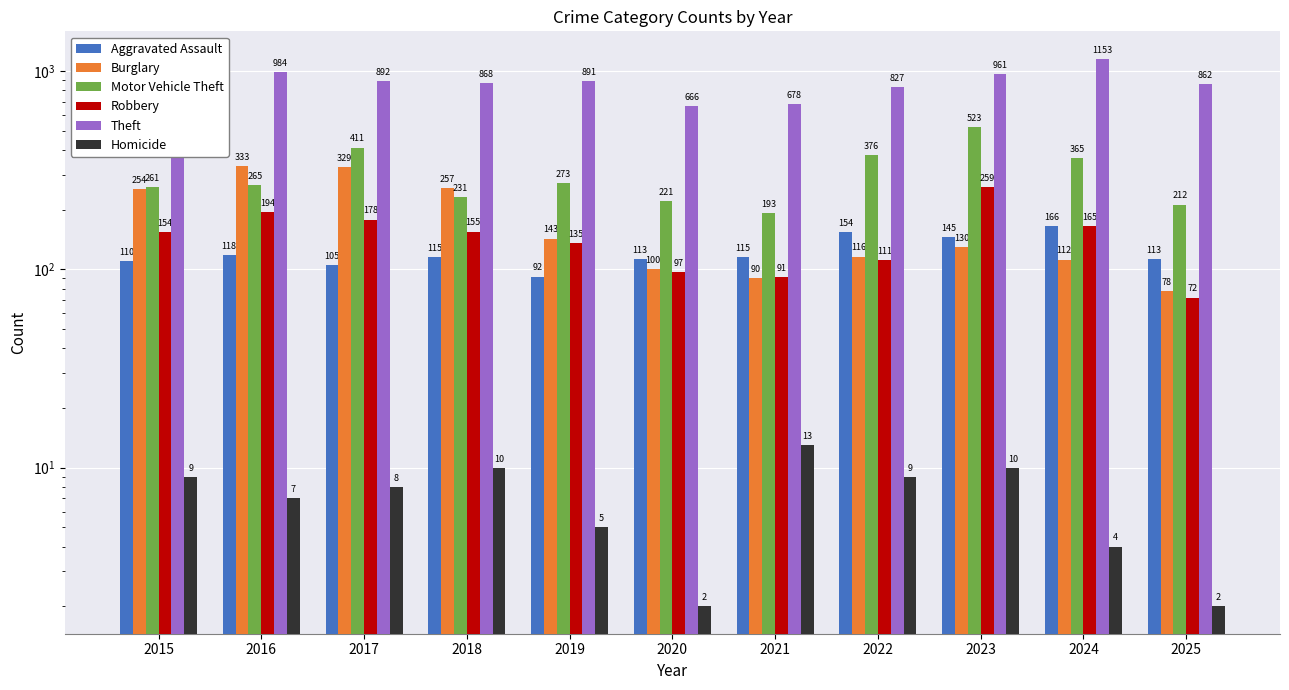

How many series are shown in this chart?

6